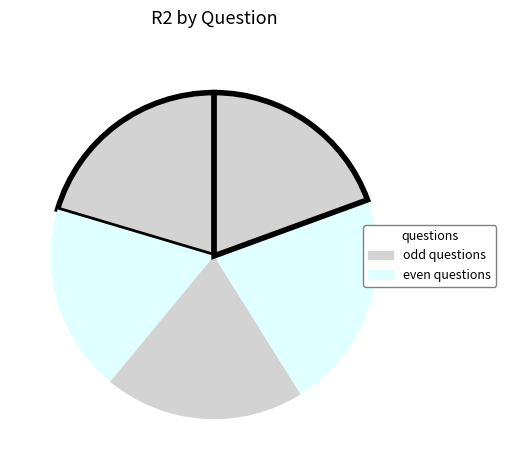

How many segments does this pie chart have?

5